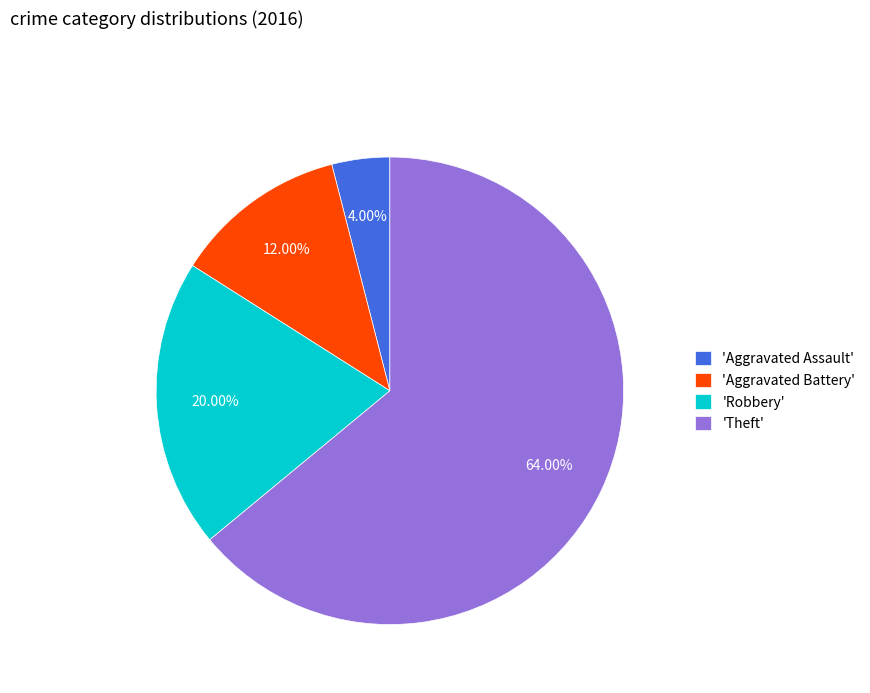

Which slice is the smallest?

'Aggravated Assault'